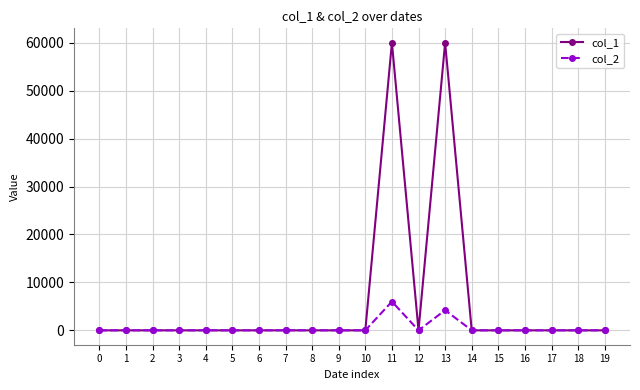

List the series in order of their overall mean, highest first.

col_1, col_2